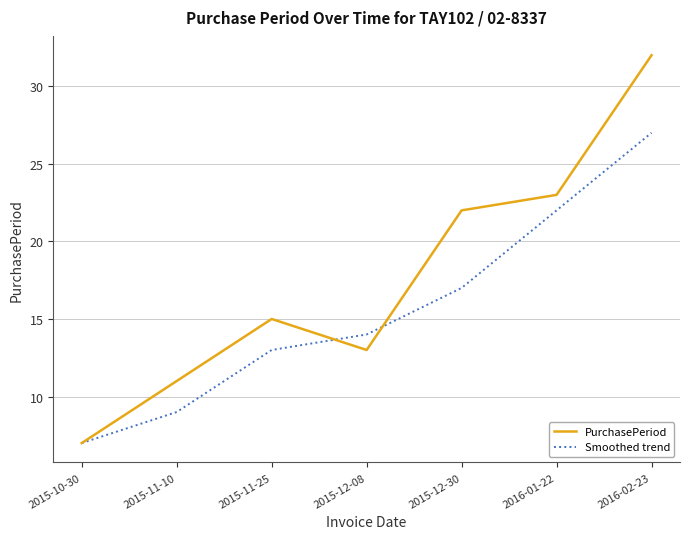

The value of PurchasePeriod at 2015-12-08 is 8. True or false?

False